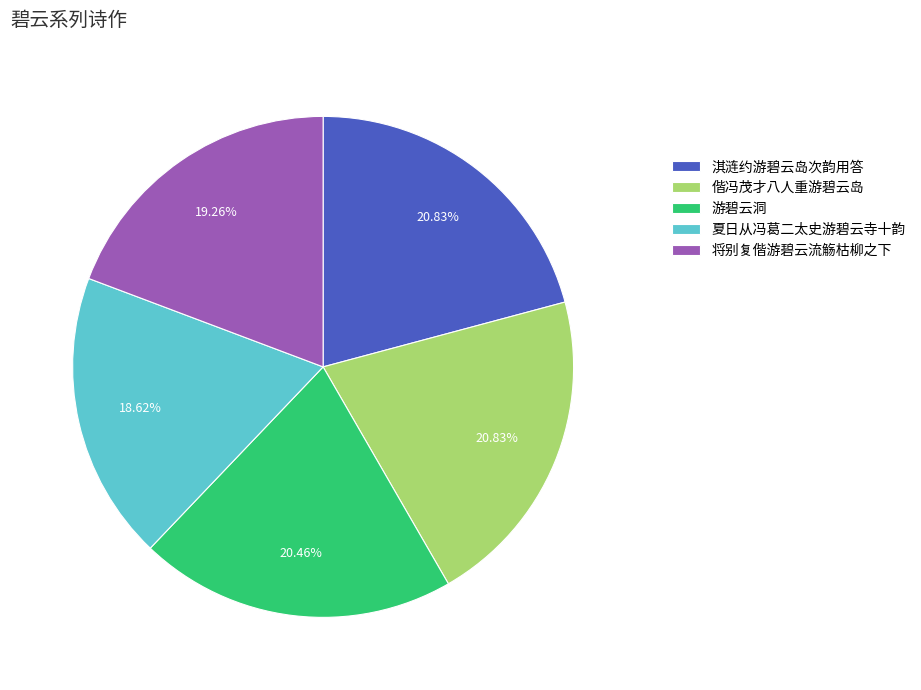

Between 将别复偕游碧云流觞枯柳之下 and 夏日从冯葛二太史游碧云寺十韵, which is larger?

将别复偕游碧云流觞枯柳之下